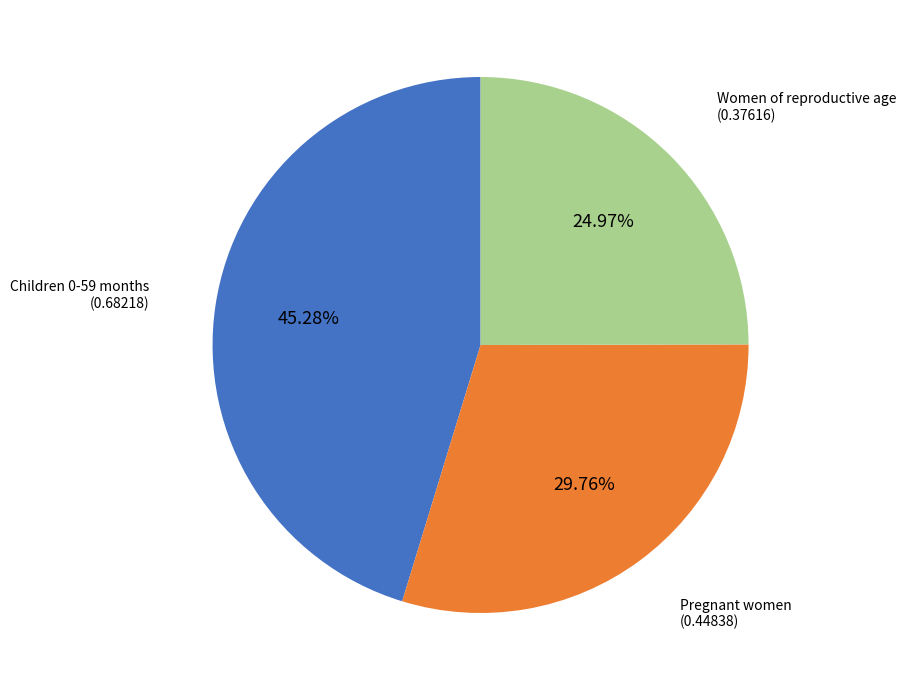

Count the number of slices in the pie.

3